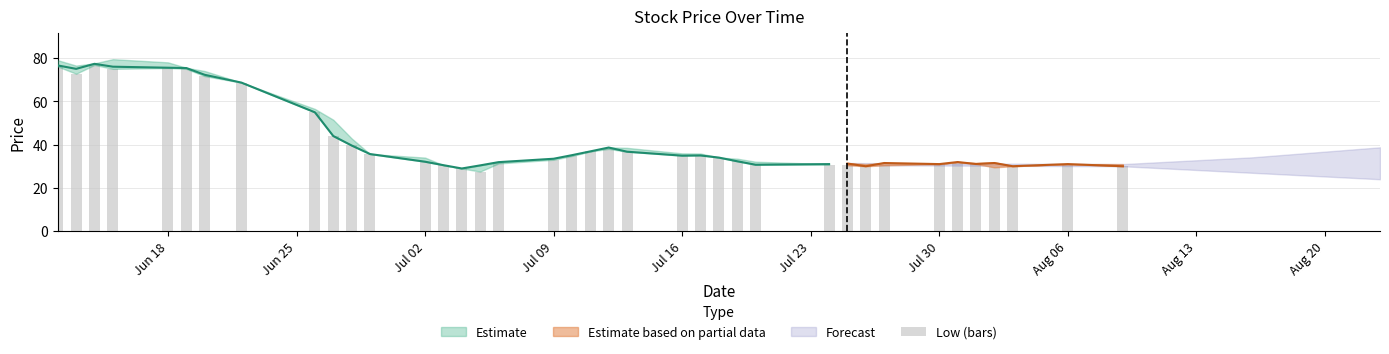

Reading left to right, extract all data points from this chart.

76.0	72.8	76.8	75.0	75.4	75.0	71.6	68.7	54.9	44.0	39.6	35.6	32.1	30.5	29.0	27.6	31.3	33.0	34.8	36.9	38.0	36.7	34.9	35.0	34.0	32.3	30.7	30.8	30.5	30.0	30.4	31.0	31.9	31.1	29.5	30.0	31.0	30.0